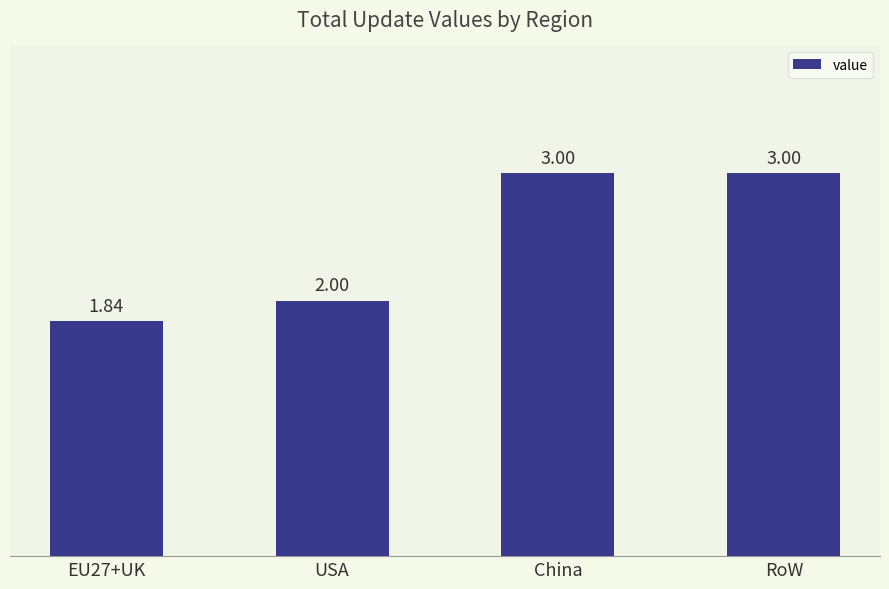

Where is the data nearest to the value 2?

USA